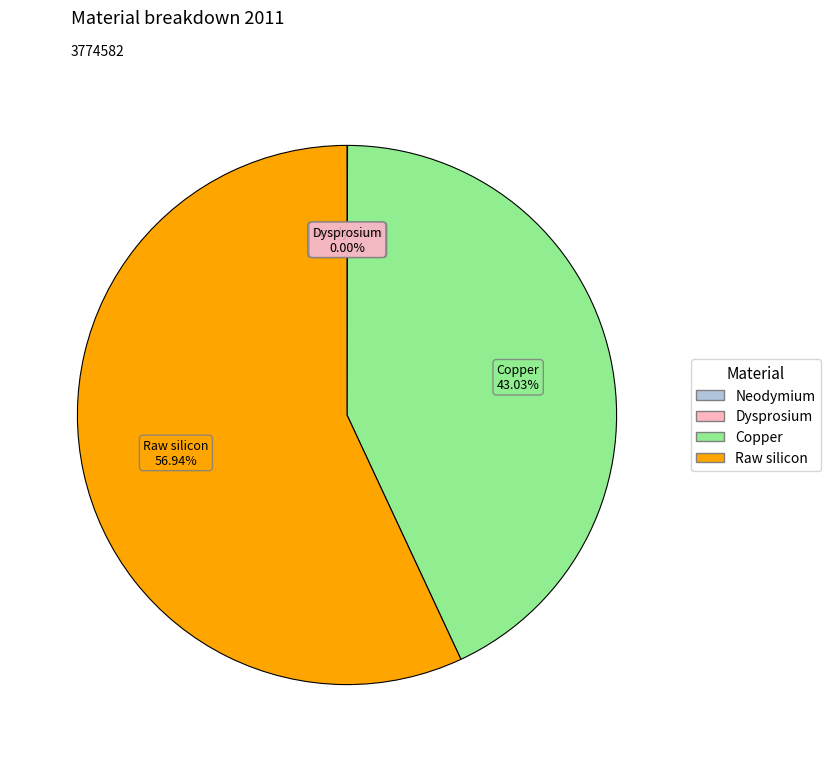

Does Raw silicon represent more than half of the total?

Yes